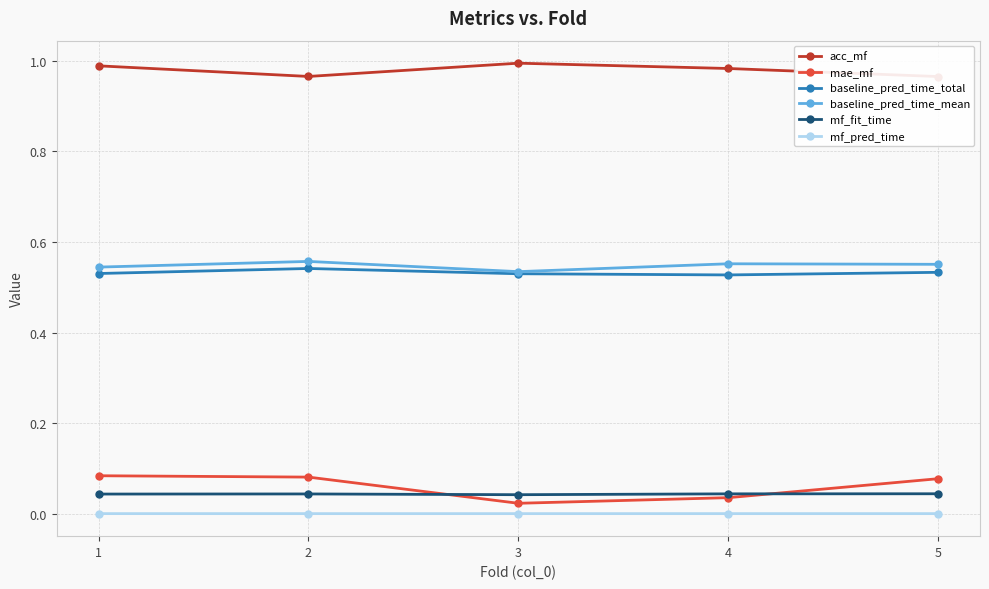

What is the difference between the highest and lowest values at 3?

1.0